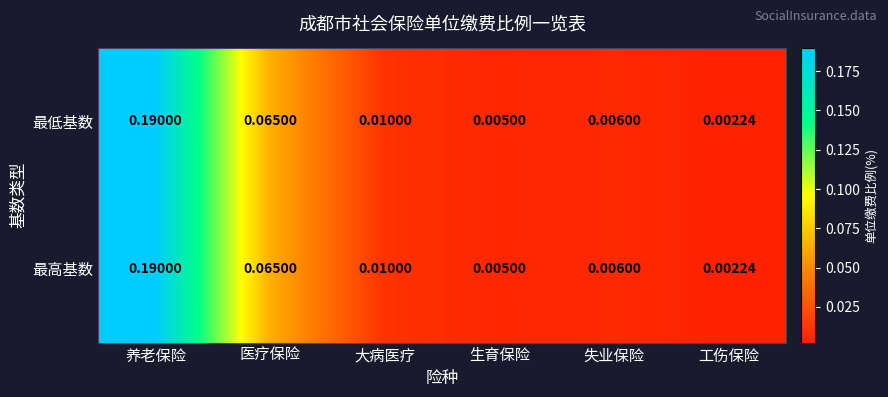

Where is 最低基数 nearest to the value 0?

工伤保险